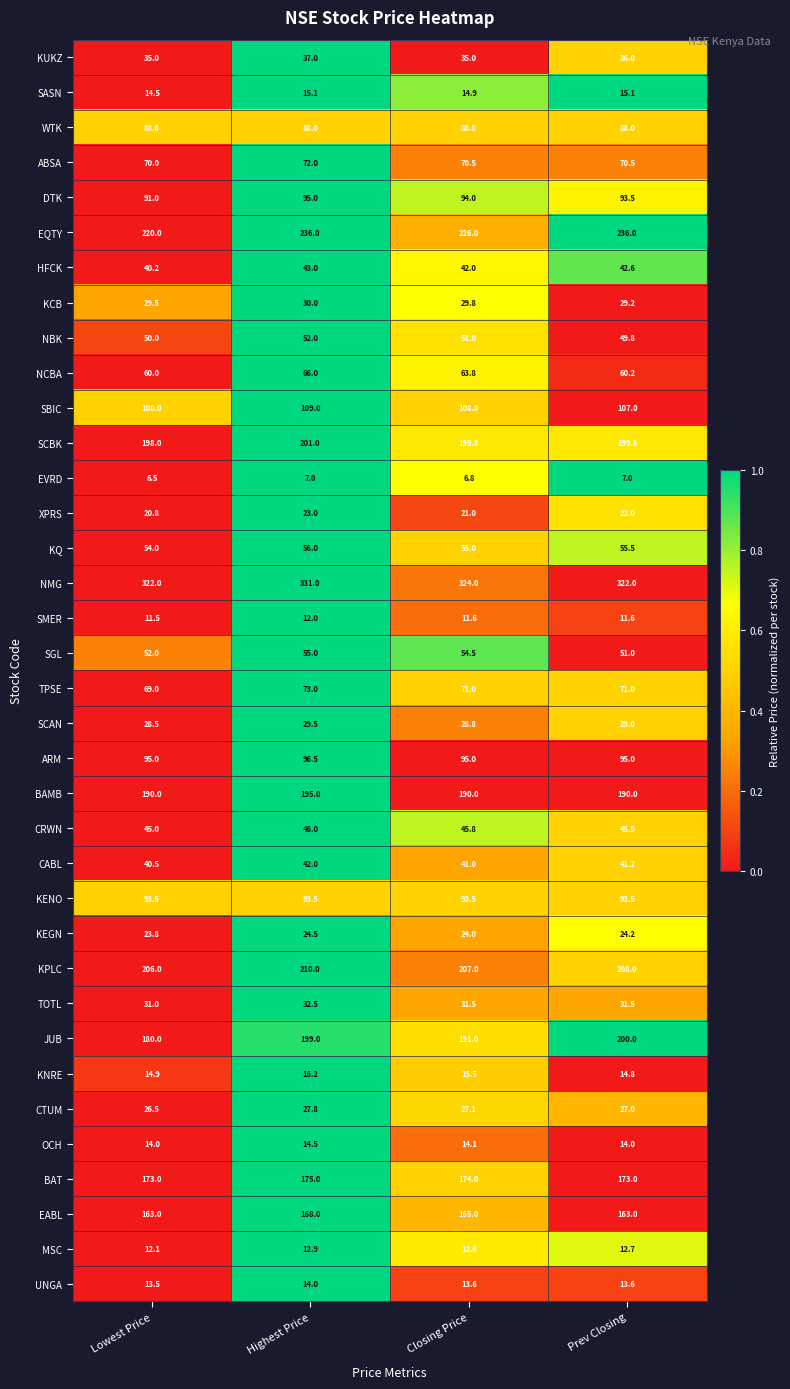

The DTK series shows 95.0 at Highest Price. True or false?

True